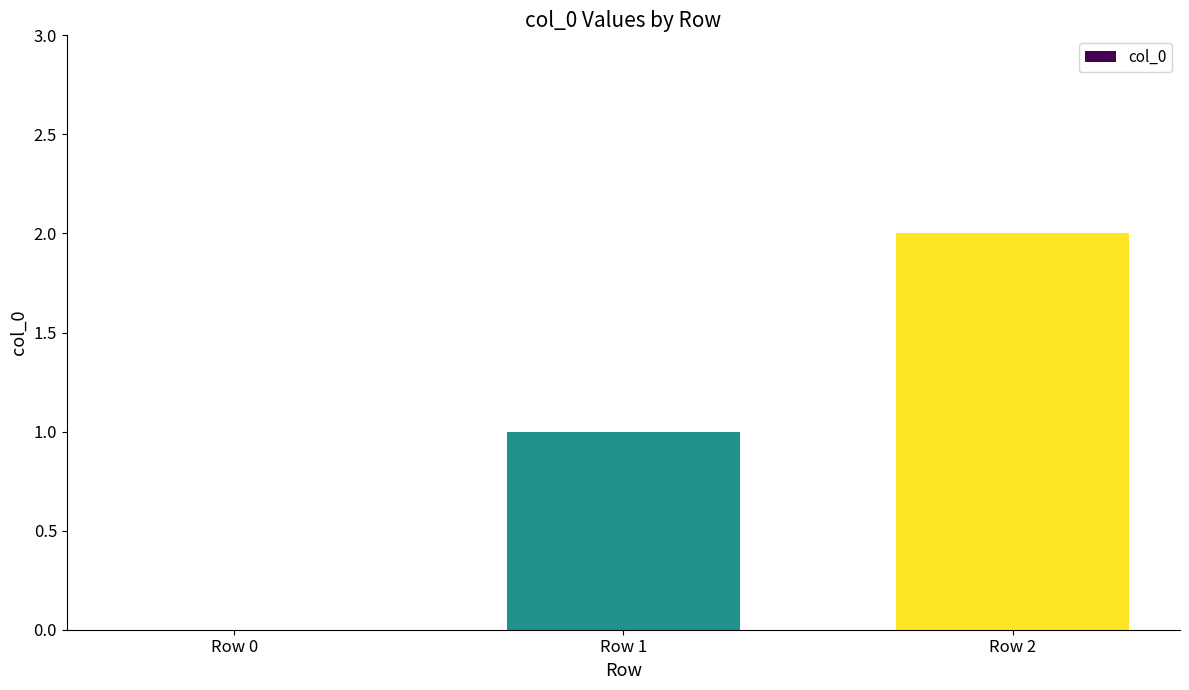

What is the sum of all values?

3